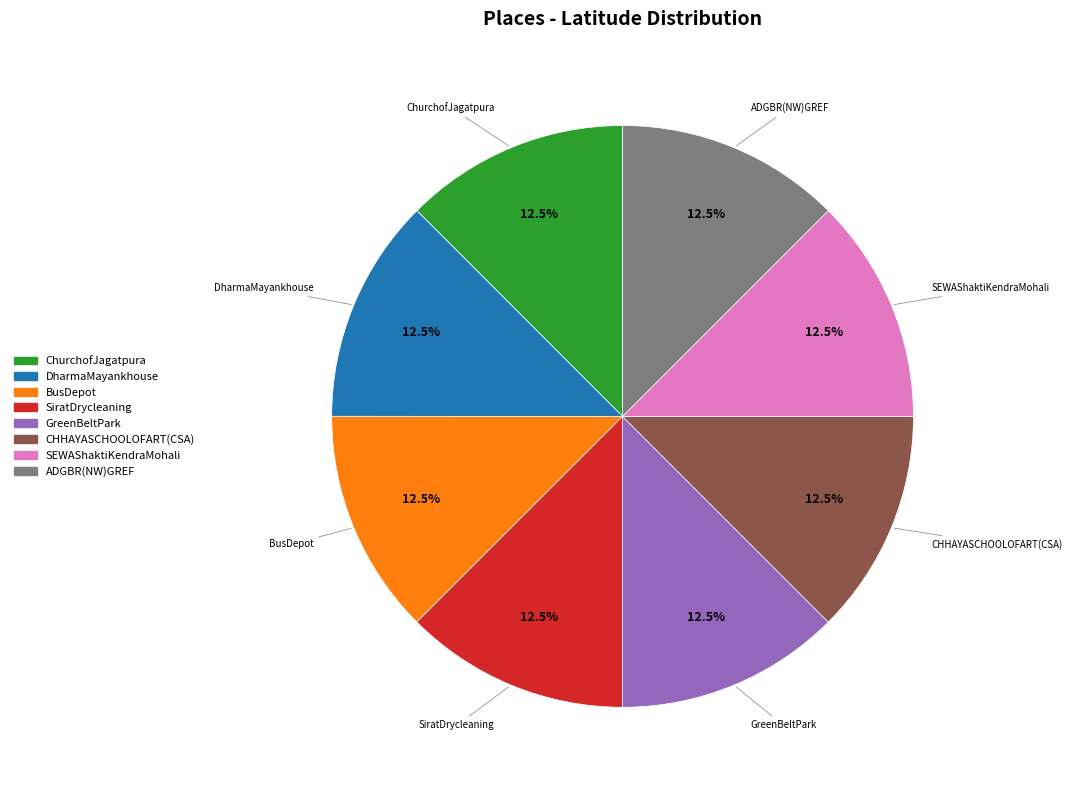

Does any single category account for the majority?

No